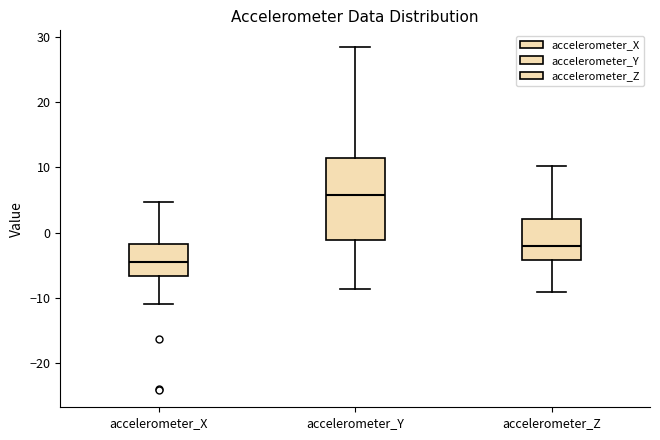

Which box has the lowest median line?

accelerometer_X